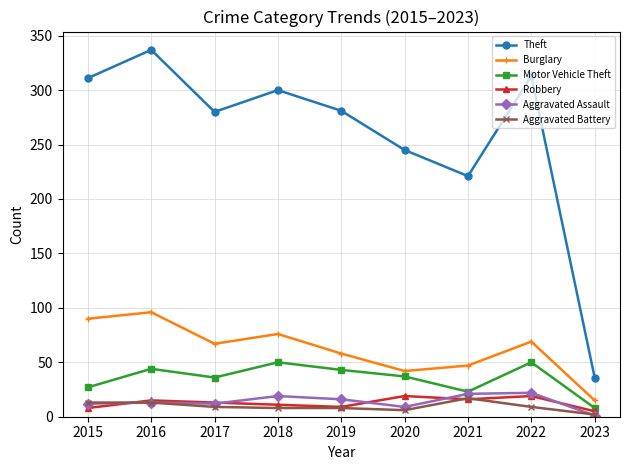

What is the value of the Aggravated Assault point at the 9th from the left?

1